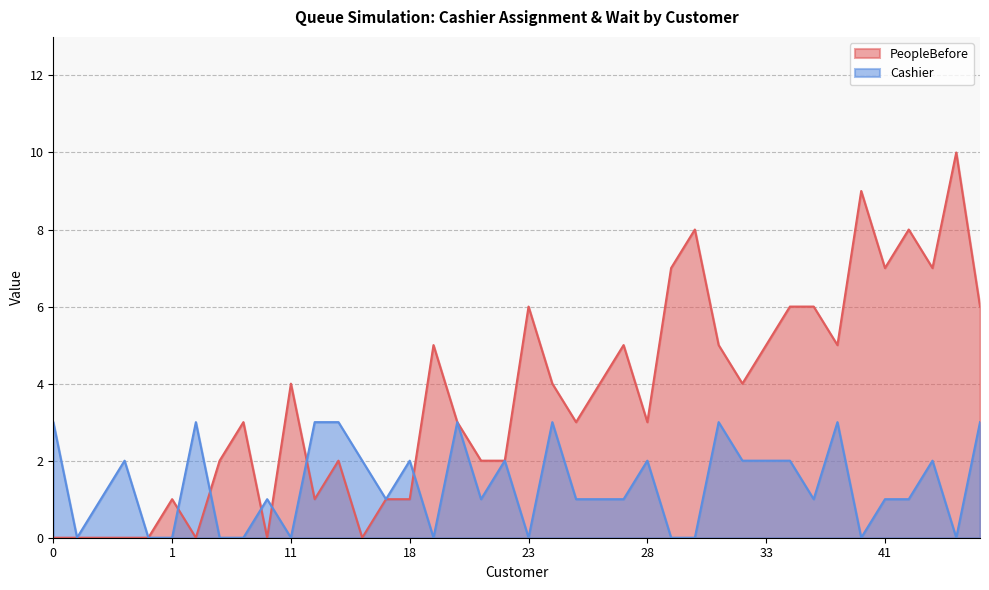

At which category is the sum across all series the highest?

12